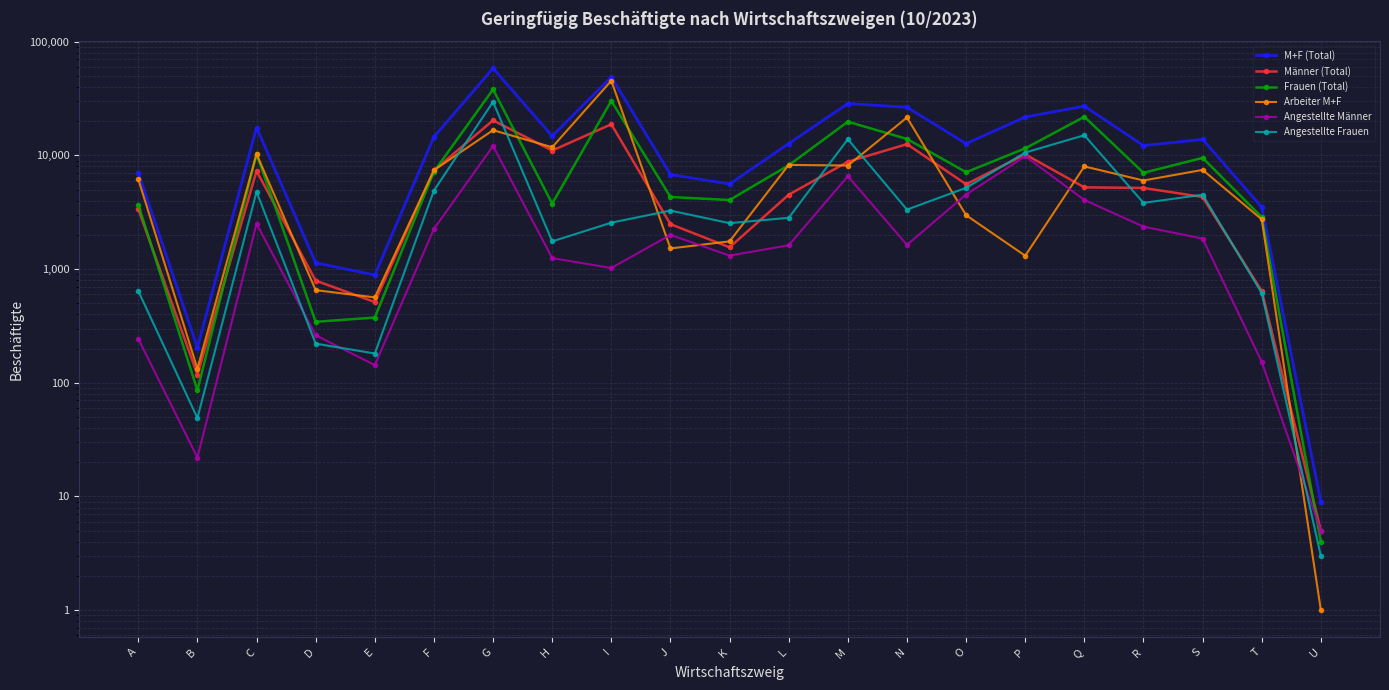

At how many categories does at least one series exceed 31394?

2